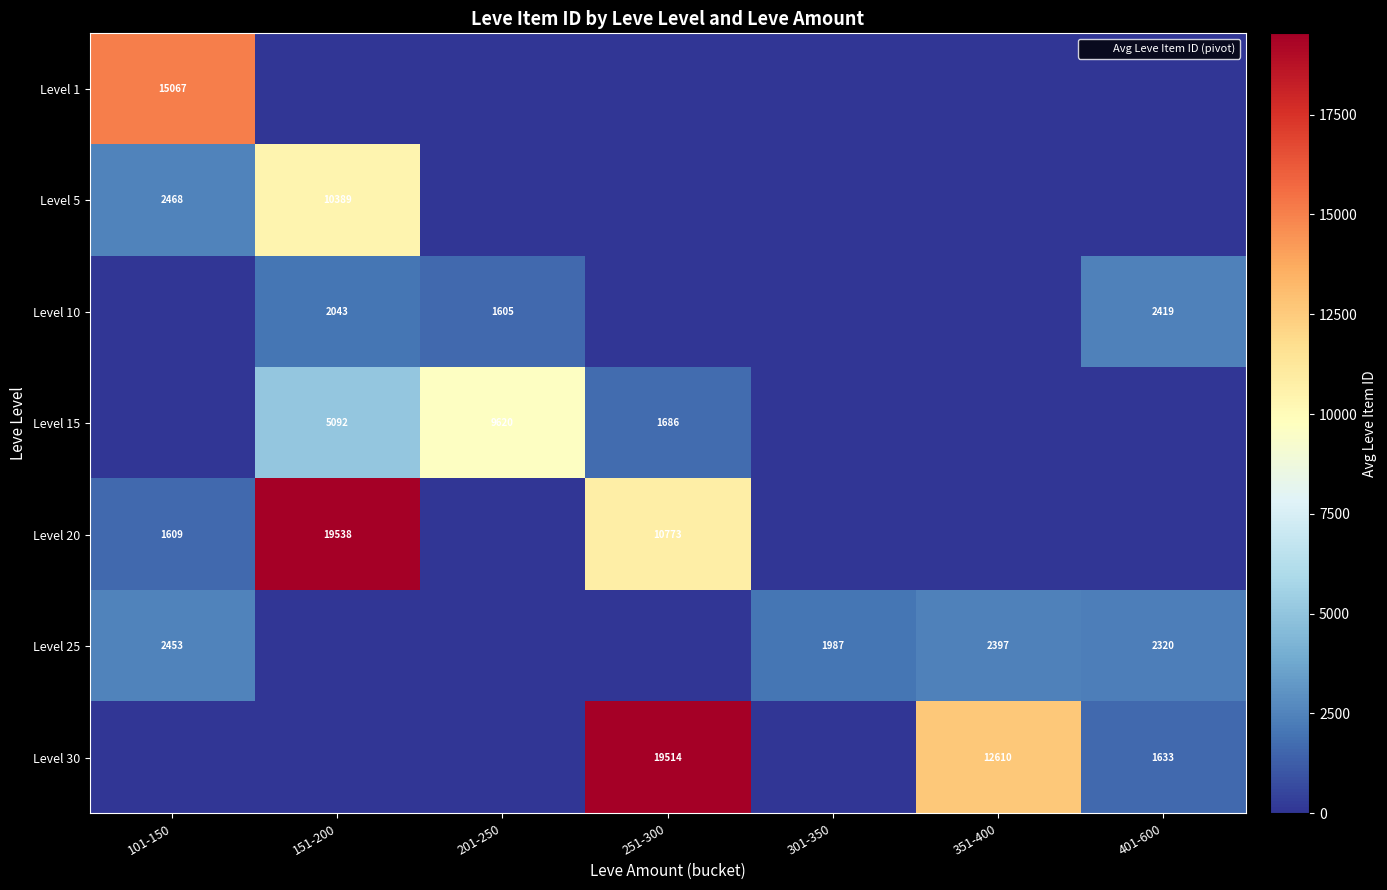

Which series has the widest spread of values?

Level 20